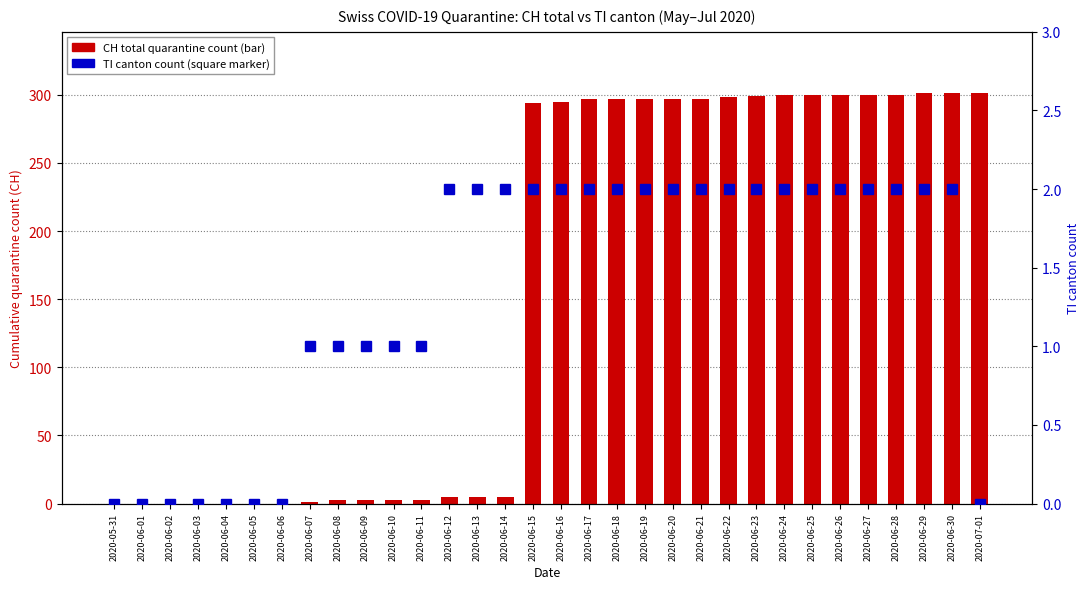

What is the average value of the TI canton count series?

1